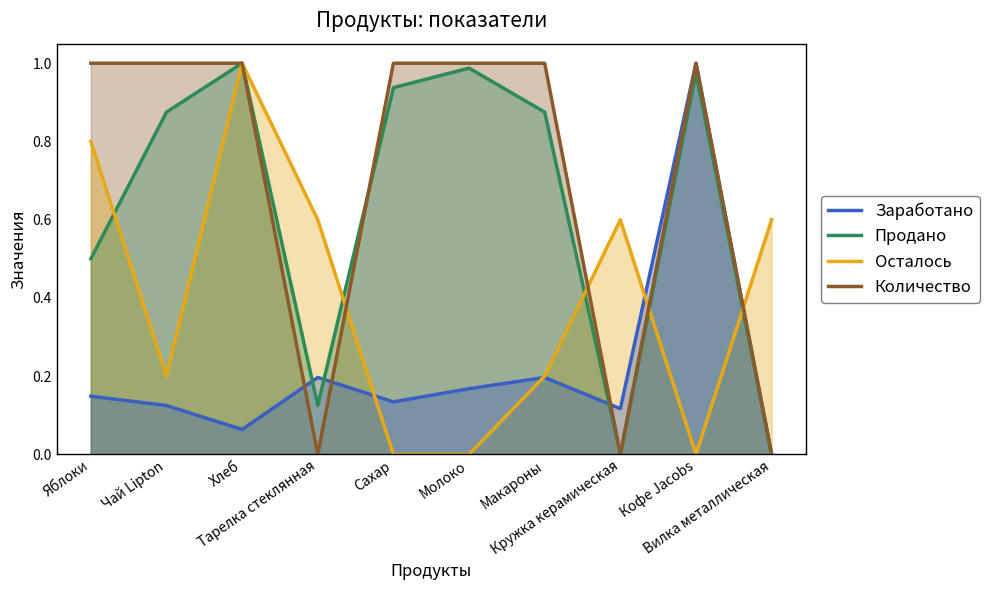

The Осталось series shows 0.7 at Молоко. True or false?

False